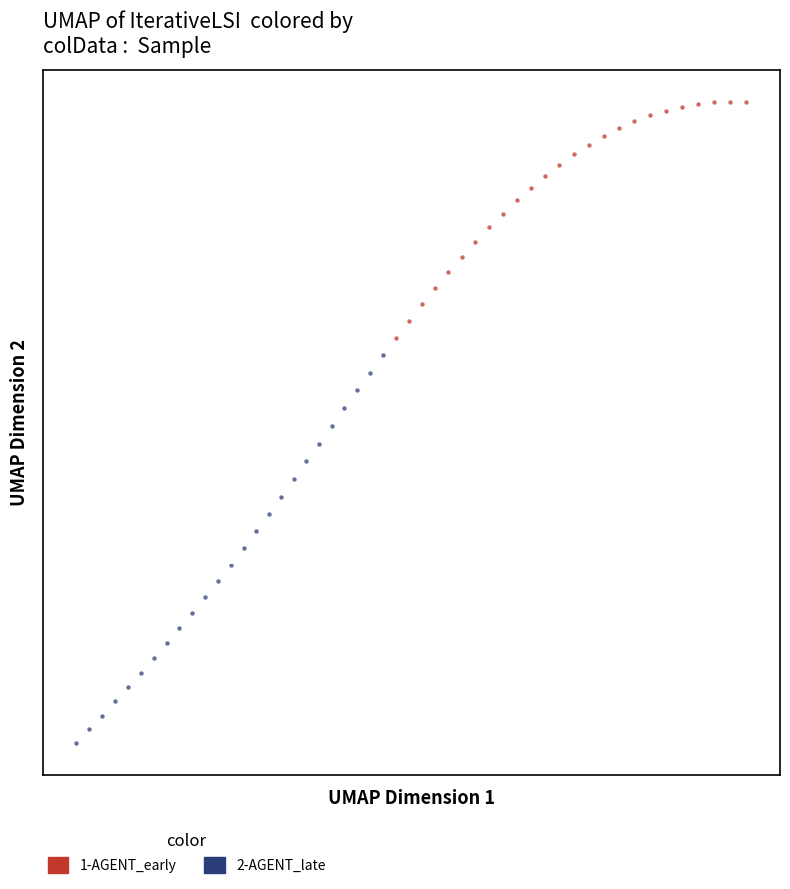

Which series reaches the maximum Y coordinate?

1-AGENT_early